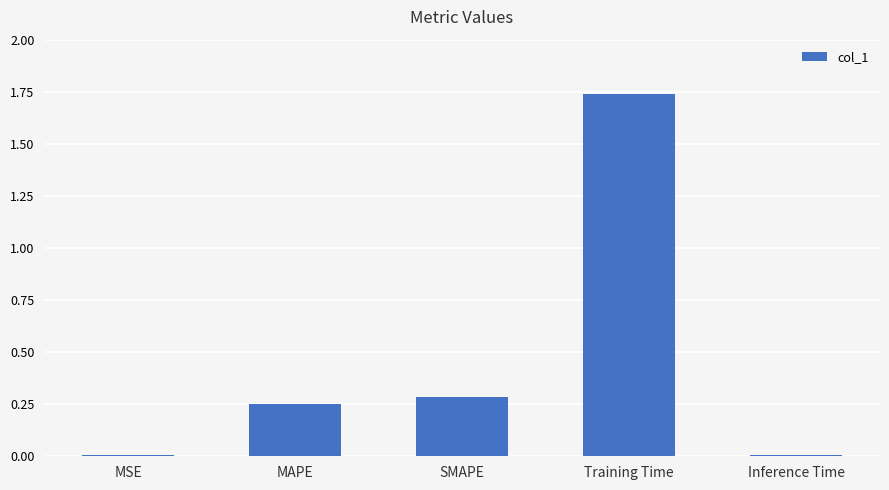

What is the sum of the values at Training Time and MAPE?

2.0